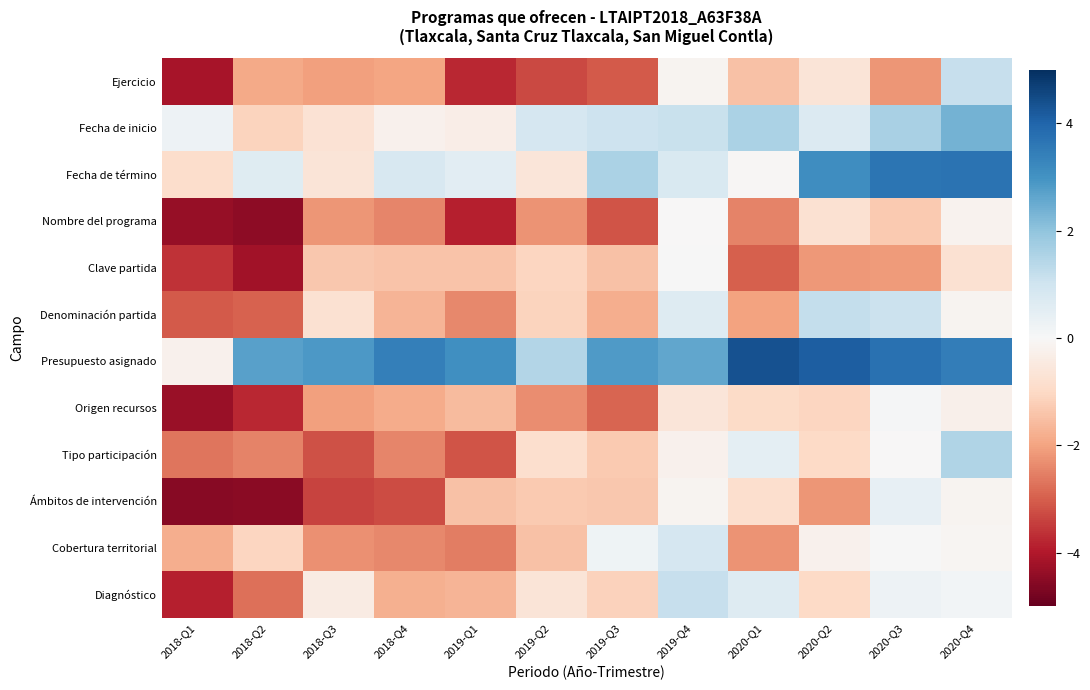

Reading right to left, list all the values displayed in this chart.

Ejercicio: 2020-Q4=1.2	2020-Q3=-2.2	2020-Q2=-0.6	2020-Q1=-1.4	2019-Q4=-0.2	2019-Q3=-3.1	2019-Q2=-3.3	2019-Q1=-3.8	2018-Q4=-2.0	2018-Q3=-2.1	2018-Q2=-1.9	2018-Q1=-4.1
Fecha de inicio: 2020-Q4=2.3	2020-Q3=1.6	2020-Q2=0.7	2020-Q1=1.6	2019-Q4=1.1	2019-Q3=1.0	2019-Q2=0.8	2019-Q1=-0.3	2018-Q4=-0.2	2018-Q3=-0.7	2018-Q2=-1.1	2018-Q1=0.2
Fecha de término: 2020-Q4=3.7	2020-Q3=3.6	2020-Q2=3.1	2020-Q1=-0.1	2019-Q4=0.8	2019-Q3=1.6	2019-Q2=-0.6	2019-Q1=0.5	2018-Q4=0.8	2018-Q3=-0.7	2018-Q2=0.6	2018-Q1=-0.9
Nombre del programa: 2020-Q4=-0.2	2020-Q3=-1.3	2020-Q2=-0.8	2020-Q1=-2.5	2019-Q4=-0.0	2019-Q3=-3.1	2019-Q2=-2.3	2019-Q1=-3.9	2018-Q4=-2.4	2018-Q3=-2.2	2018-Q2=-4.5	2018-Q1=-4.3
Clave partida: 2020-Q4=-0.8	2020-Q3=-2.1	2020-Q2=-2.2	2020-Q1=-3.0	2019-Q4=0.0	2019-Q3=-1.5	2019-Q2=-1.1	2019-Q1=-1.4	2018-Q4=-1.4	2018-Q3=-1.3	2018-Q2=-4.2	2018-Q1=-3.6
Denominación partida: 2020-Q4=-0.2	2020-Q3=1.1	2020-Q2=1.2	2020-Q1=-2.0	2019-Q4=0.7	2019-Q3=-1.8	2019-Q2=-1.1	2019-Q1=-2.4	2018-Q4=-1.7	2018-Q3=-0.8	2018-Q2=-2.9	2018-Q1=-3.1
Presupuesto asignado: 2020-Q4=3.4	2020-Q3=3.7	2020-Q2=4.1	2020-Q1=4.3	2019-Q4=2.6	2019-Q3=2.8	2019-Q2=1.5	2019-Q1=3.1	2018-Q4=3.4	2018-Q3=2.9	2018-Q2=2.7	2018-Q1=-0.2
Origen recursos: 2020-Q4=-0.3	2020-Q3=0.1	2020-Q2=-1.1	2020-Q1=-1.0	2019-Q4=-0.6	2019-Q3=-2.9	2019-Q2=-2.3	2019-Q1=-1.6	2018-Q4=-1.8	2018-Q3=-2.1	2018-Q2=-3.8	2018-Q1=-4.3
Tipo participación: 2020-Q4=1.5	2020-Q3=-0.0	2020-Q2=-1.0	2020-Q1=0.5	2019-Q4=-0.2	2019-Q3=-1.3	2019-Q2=-0.8	2019-Q1=-3.2	2018-Q4=-2.4	2018-Q3=-3.2	2018-Q2=-2.5	2018-Q1=-2.7
Ámbitos de intervención: 2020-Q4=-0.1	2020-Q3=0.4	2020-Q2=-2.2	2020-Q1=-0.8	2019-Q4=-0.1	2019-Q3=-1.3	2019-Q2=-1.3	2019-Q1=-1.5	2018-Q4=-3.3	2018-Q3=-3.4	2018-Q2=-4.5	2018-Q1=-4.6
Cobertura territorial: 2020-Q4=-0.1	2020-Q3=0.0	2020-Q2=-0.2	2020-Q1=-2.2	2019-Q4=0.8	2019-Q3=0.2	2019-Q2=-1.5	2019-Q1=-2.6	2018-Q4=-2.4	2018-Q3=-2.3	2018-Q2=-1.1	2018-Q1=-1.8
Diagnóstico: 2020-Q4=0.2	2020-Q3=0.2	2020-Q2=-1.0	2020-Q1=0.6	2019-Q4=1.2	2019-Q3=-1.2	2019-Q2=-0.6	2019-Q1=-1.7	2018-Q4=-1.8	2018-Q3=-0.4	2018-Q2=-2.7	2018-Q1=-3.9